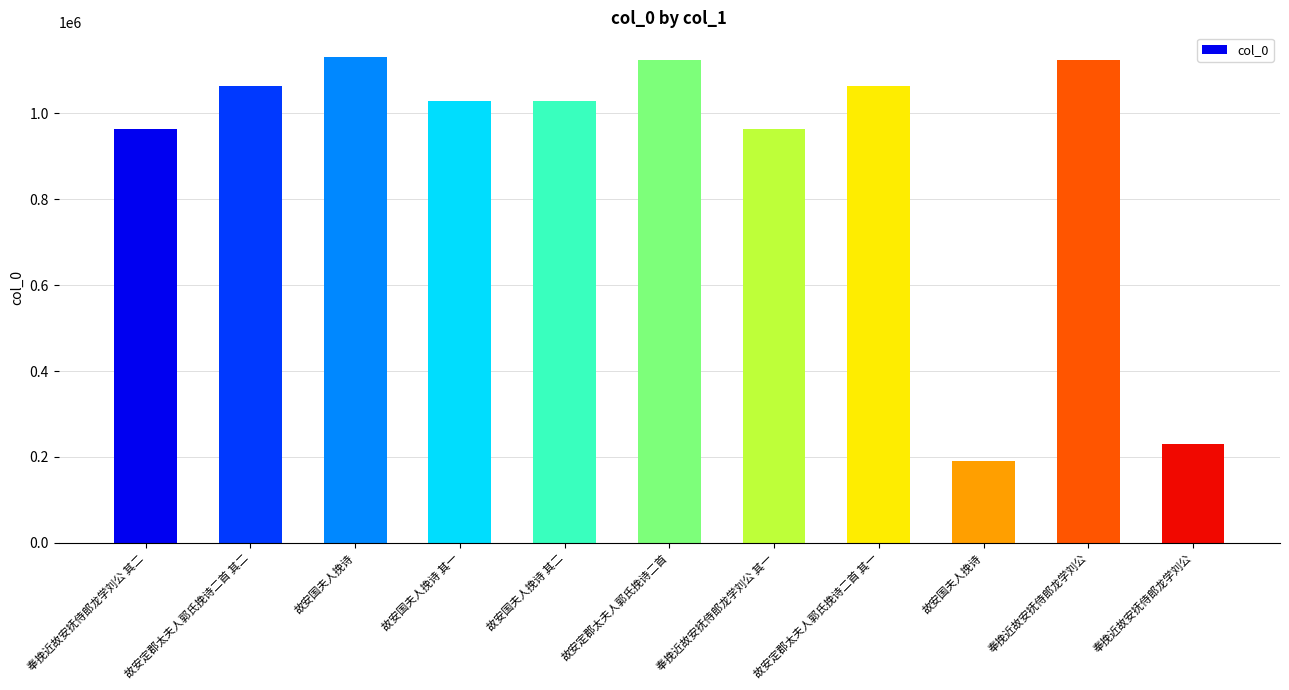

At which category does the chart reach its minimum across all series?

故安国夫人挽诗